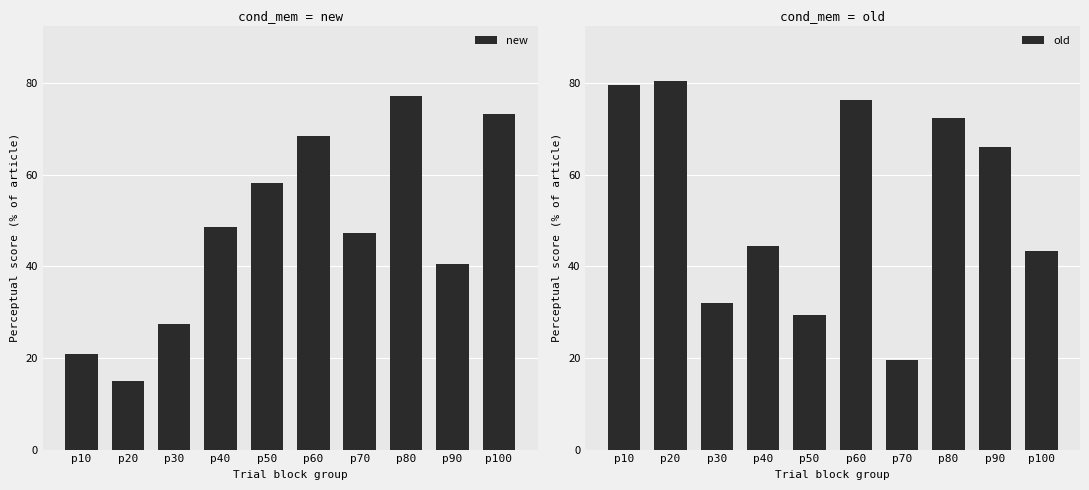

Where is old nearest to the value 50?

p40